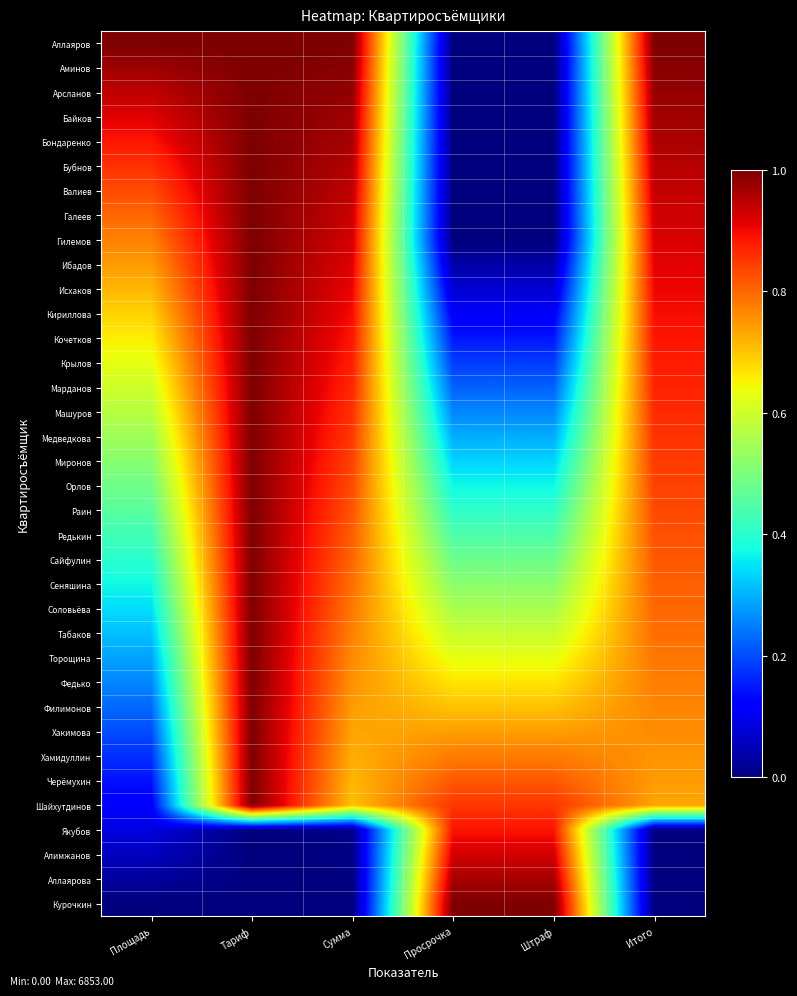

Reading left to right, what are all the values shown in this chart?

Аллаяров: Площадь=1.0	Тариф=1.0	Сумма=1.0	Просрочка=0.0	Штраф=0.0	Итого=1.0
Аминов: Площадь=1.0	Тариф=1.0	Сумма=1.0	Просрочка=0.0	Штраф=0.0	Итого=1.0
Арсланов: Площадь=0.9	Тариф=1.0	Сумма=1.0	Просрочка=0.0	Штраф=0.0	Итого=1.0
Байков: Площадь=0.9	Тариф=1.0	Сумма=1.0	Просрочка=0.0	Штраф=0.0	Итого=1.0
Бондаренко: Площадь=0.9	Тариф=1.0	Сумма=1.0	Просрочка=0.0	Штраф=0.0	Итого=1.0
Бубнов: Площадь=0.9	Тариф=1.0	Сумма=1.0	Просрочка=0.0	Штраф=0.0	Итого=0.9
Валиев: Площадь=0.8	Тариф=1.0	Сумма=0.9	Просрочка=0.0	Штраф=0.0	Итого=0.9
Галеев: Площадь=0.8	Тариф=1.0	Сумма=0.9	Просрочка=0.0	Штраф=0.0	Итого=0.9
Гилемов: Площадь=0.8	Тариф=1.0	Сумма=0.9	Просрочка=0.0	Штраф=0.0	Итого=0.9
Ибадов: Площадь=0.7	Тариф=1.0	Сумма=0.9	Просрочка=0.0	Штраф=0.0	Итого=0.9
Исхаков: Площадь=0.7	Тариф=1.0	Сумма=0.9	Просрочка=0.1	Штраф=0.1	Итого=0.9
Кириллова: Площадь=0.7	Тариф=1.0	Сумма=0.9	Просрочка=0.1	Штраф=0.1	Итого=0.9
Кочетков: Площадь=0.7	Тариф=1.0	Сумма=0.9	Просрочка=0.1	Штраф=0.1	Итого=0.9
Крылов: Площадь=0.6	Тариф=1.0	Сумма=0.9	Просрочка=0.2	Штраф=0.2	Итого=0.9
Марданов: Площадь=0.6	Тариф=1.0	Сумма=0.9	Просрочка=0.2	Штраф=0.2	Итого=0.9
Машуров: Площадь=0.6	Тариф=1.0	Сумма=0.9	Просрочка=0.3	Штраф=0.3	Итого=0.9
Медведкова: Площадь=0.5	Тариф=1.0	Сумма=0.8	Просрочка=0.3	Штраф=0.3	Итого=0.9
Миронов: Площадь=0.5	Тариф=1.0	Сумма=0.8	Просрочка=0.3	Штраф=0.3	Итого=0.8
Орлов: Площадь=0.5	Тариф=1.0	Сумма=0.8	Просрочка=0.4	Штраф=0.4	Итого=0.8
Раин: Площадь=0.5	Тариф=1.0	Сумма=0.8	Просрочка=0.4	Штраф=0.4	Итого=0.8
Редькин: Площадь=0.4	Тариф=1.0	Сумма=0.8	Просрочка=0.4	Штраф=0.4	Итого=0.8
Сайфулин: Площадь=0.4	Тариф=1.0	Сумма=0.8	Просрочка=0.5	Штраф=0.5	Итого=0.8
Сеняшина: Площадь=0.4	Тариф=1.0	Сумма=0.8	Просрочка=0.5	Штраф=0.5	Итого=0.8
Соловьёва: Площадь=0.3	Тариф=1.0	Сумма=0.8	Просрочка=0.6	Штраф=0.6	Итого=0.8
Табаков: Площадь=0.3	Тариф=1.0	Сумма=0.8	Просрочка=0.6	Штраф=0.6	Итого=0.8
Торощина: Площадь=0.3	Тариф=1.0	Сумма=0.8	Просрочка=0.6	Штраф=0.6	Итого=0.8
Федько: Площадь=0.3	Тариф=1.0	Сумма=0.8	Просрочка=0.7	Штраф=0.7	Итого=0.8
Филимонов: Площадь=0.2	Тариф=1.0	Сумма=0.7	Просрочка=0.7	Штраф=0.7	Итого=0.8
Хакимова: Площадь=0.2	Тариф=1.0	Сумма=0.7	Просрочка=0.7	Штраф=0.7	Итого=0.8
Хамидуллин: Площадь=0.2	Тариф=1.0	Сумма=0.7	Просрочка=0.8	Штраф=0.8	Итого=0.8
Черёмухин: Площадь=0.1	Тариф=1.0	Сумма=0.7	Просрочка=0.8	Штраф=0.8	Итого=0.7
Шайхутдинов: Площадь=0.1	Тариф=1.0	Сумма=0.7	Просрочка=0.9	Штраф=0.9	Итого=0.7
Якубов: Площадь=0.1	Тариф=0.0	Сумма=0.0	Просрочка=0.9	Штраф=0.9	Итого=0.0
Алимжанов: Площадь=0.1	Тариф=0.0	Сумма=0.0	Просрочка=0.9	Штраф=0.9	Итого=0.0
Аллаярова: Площадь=0.0	Тариф=0.0	Сумма=0.0	Просрочка=1.0	Штраф=1.0	Итого=0.0
Курочкин: Площадь=0.0	Тариф=0.0	Сумма=0.0	Просрочка=1.0	Штраф=1.0	Итого=0.0